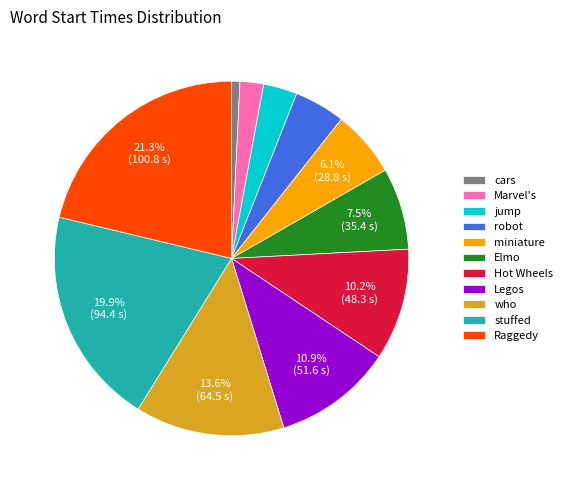

Is there any slice that represents more than half of the pie?

No